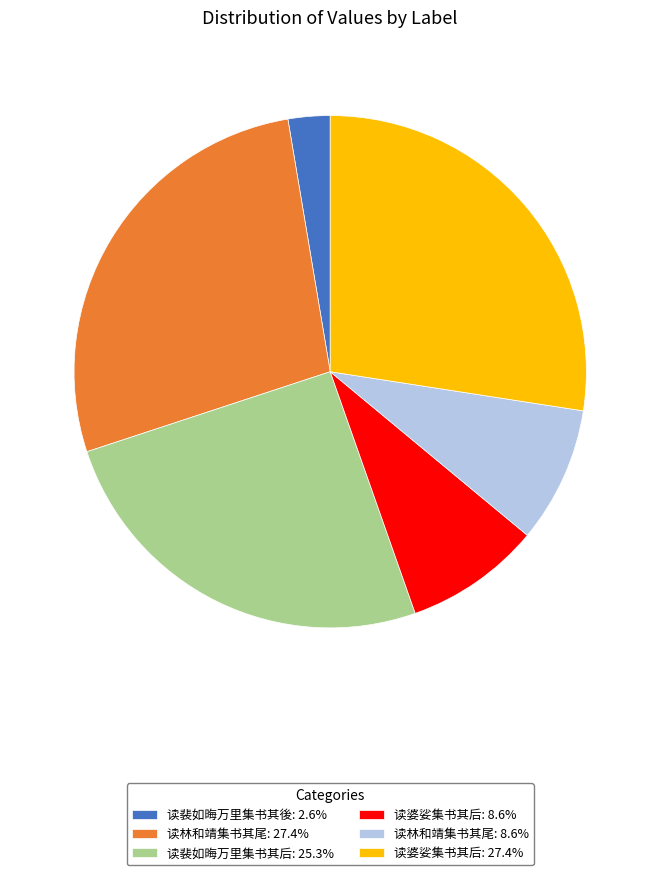

What is the ratio of the value at 读林和靖集书其尾: 27.4% to the value at 读婆娑集书其后: 8.6%?

3.2